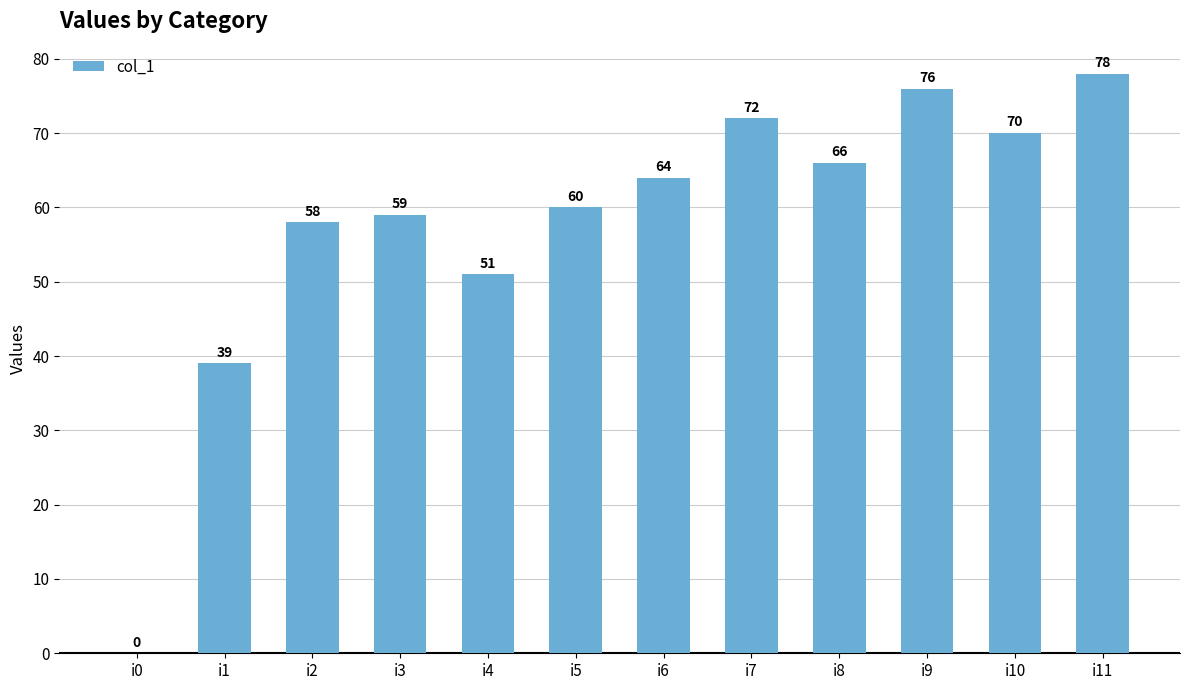

Is it true that the value at i0 is 0?

True